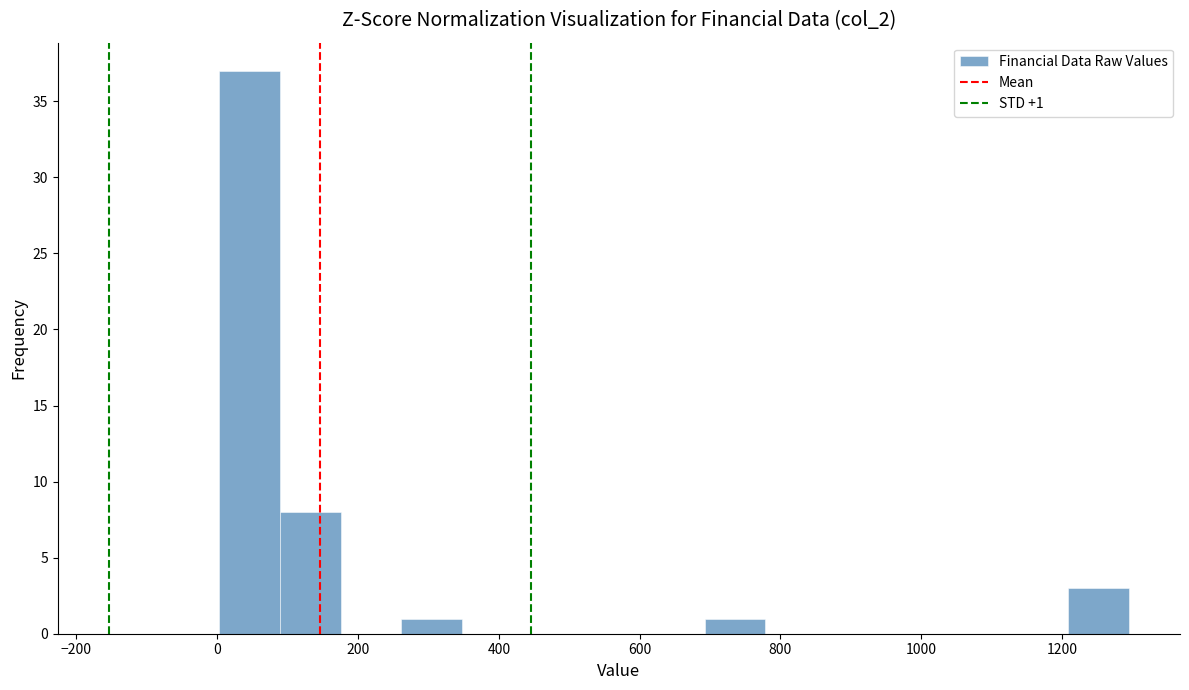

Over which range of the x-axis is the bar tallest?

0 to 80